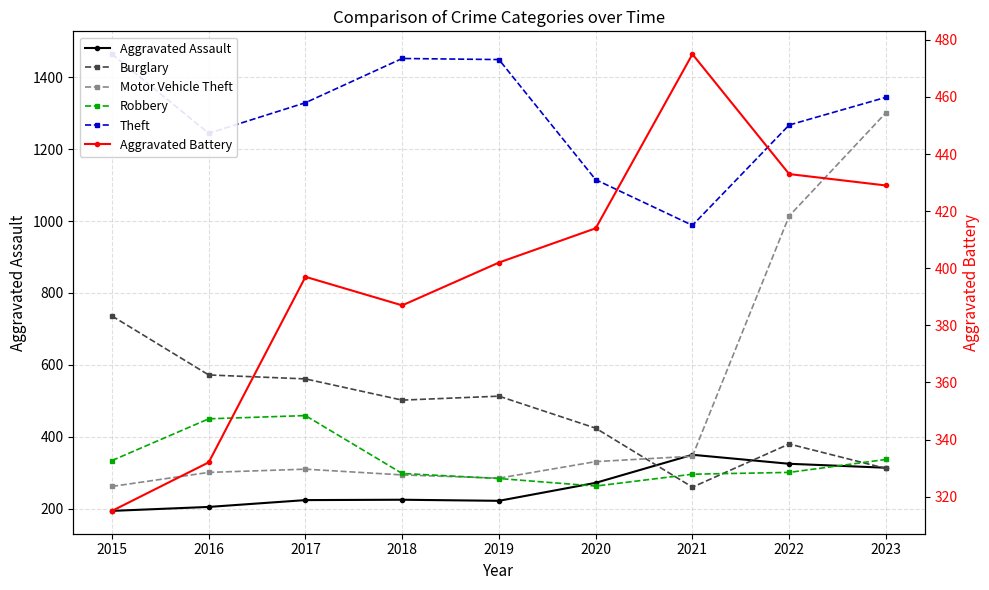

Which category has the lowest value across all series?

2015